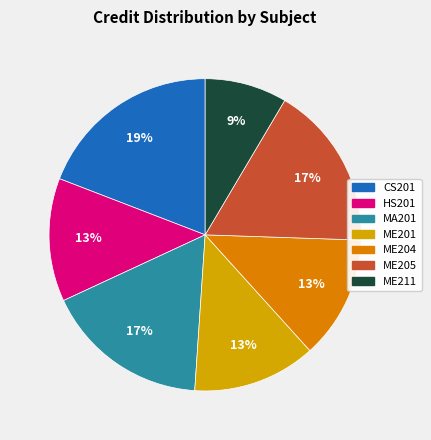

How many slices are in this pie chart?

7